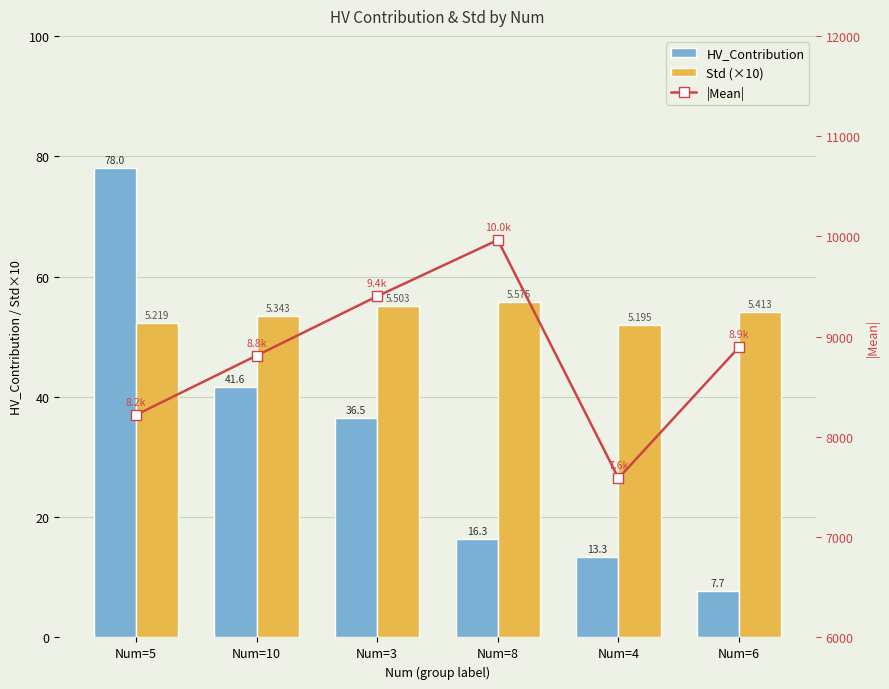

The value of HV_Contribution at Num=5 is 26.4. True or false?

False